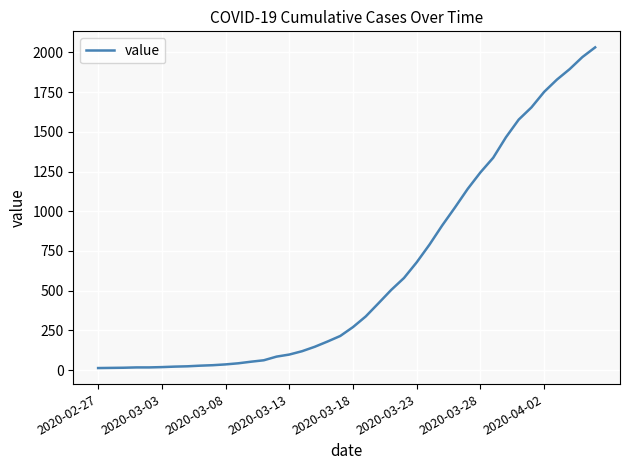

Is this an area chart (filled region under the line)?

No